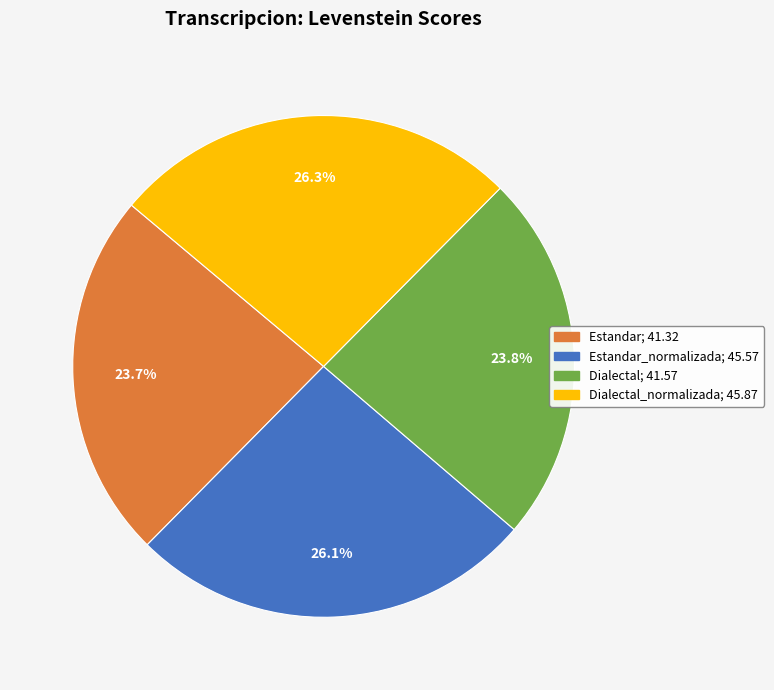

Is there any slice that represents more than half of the pie?

No